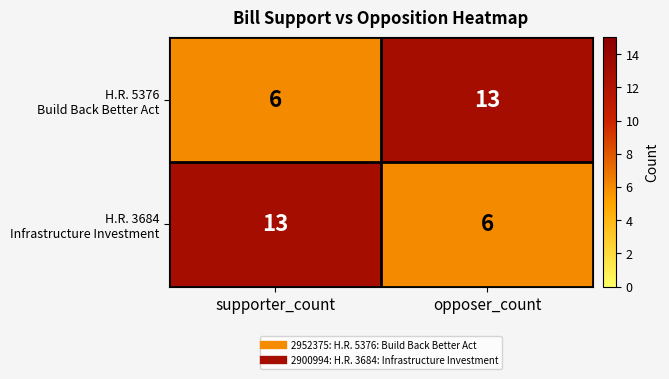

What is the spread (max minus min) of values at opposer_count?

7